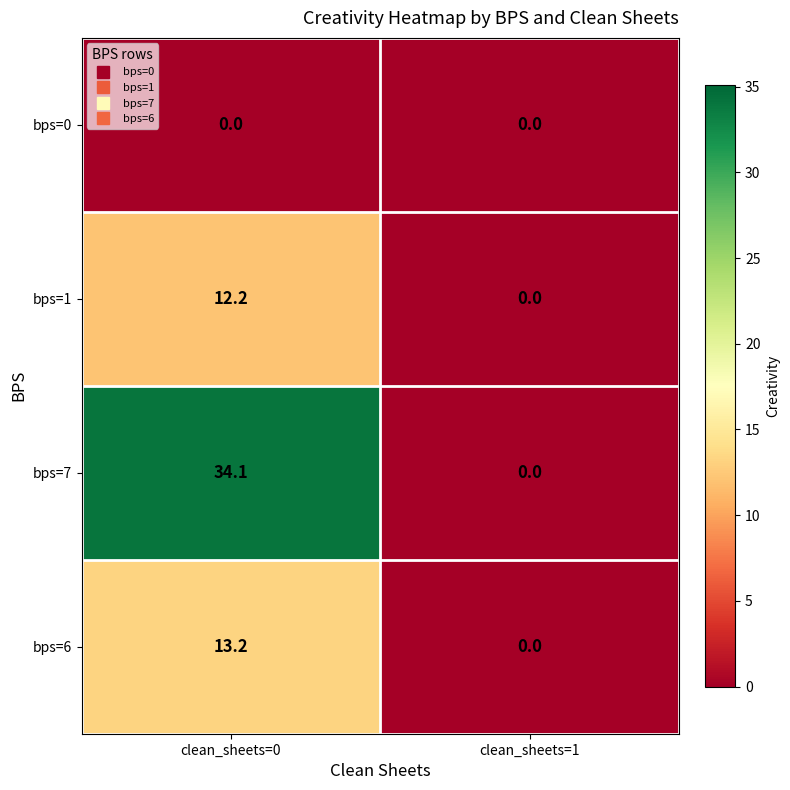

Is the value of bps=7 at clean_sheets=0 greater than the value of bps=1 at clean_sheets=0?

Yes